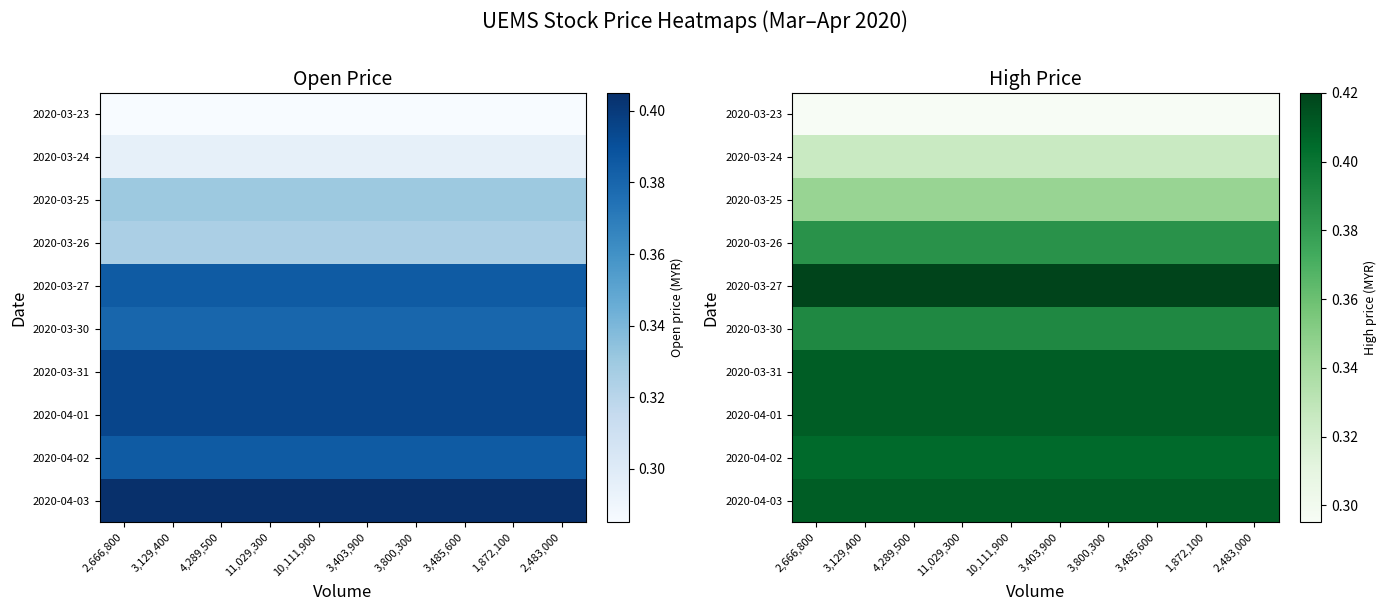

Between 1,872,100 and 4,289,500, which is larger?

1,872,100